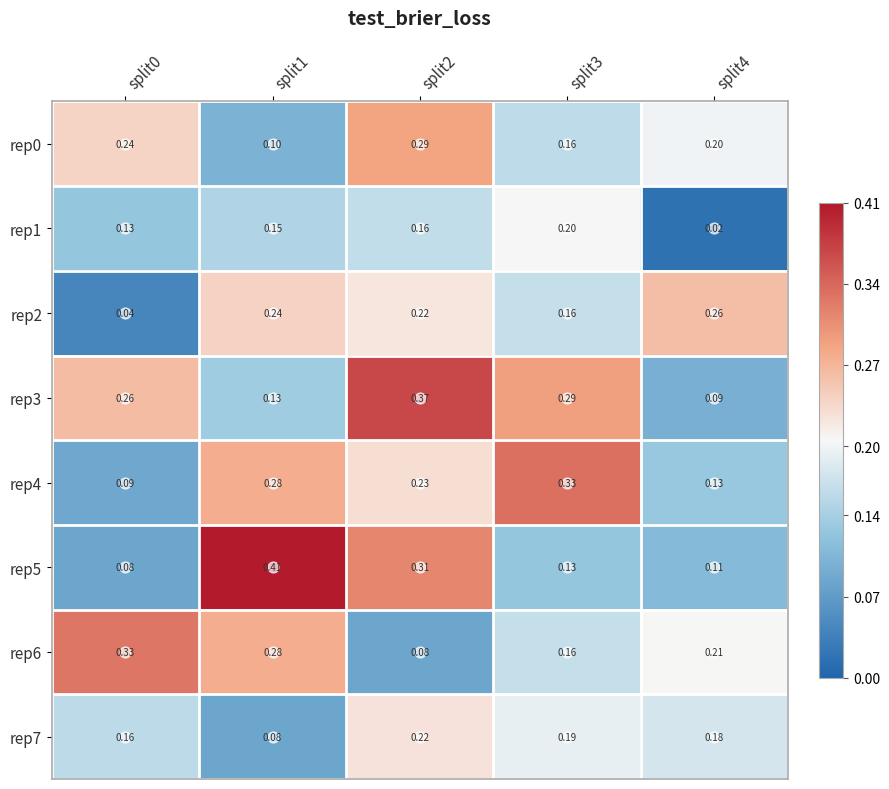

Is the value of rep7 at split3 greater than the value of rep4 at split2?

No